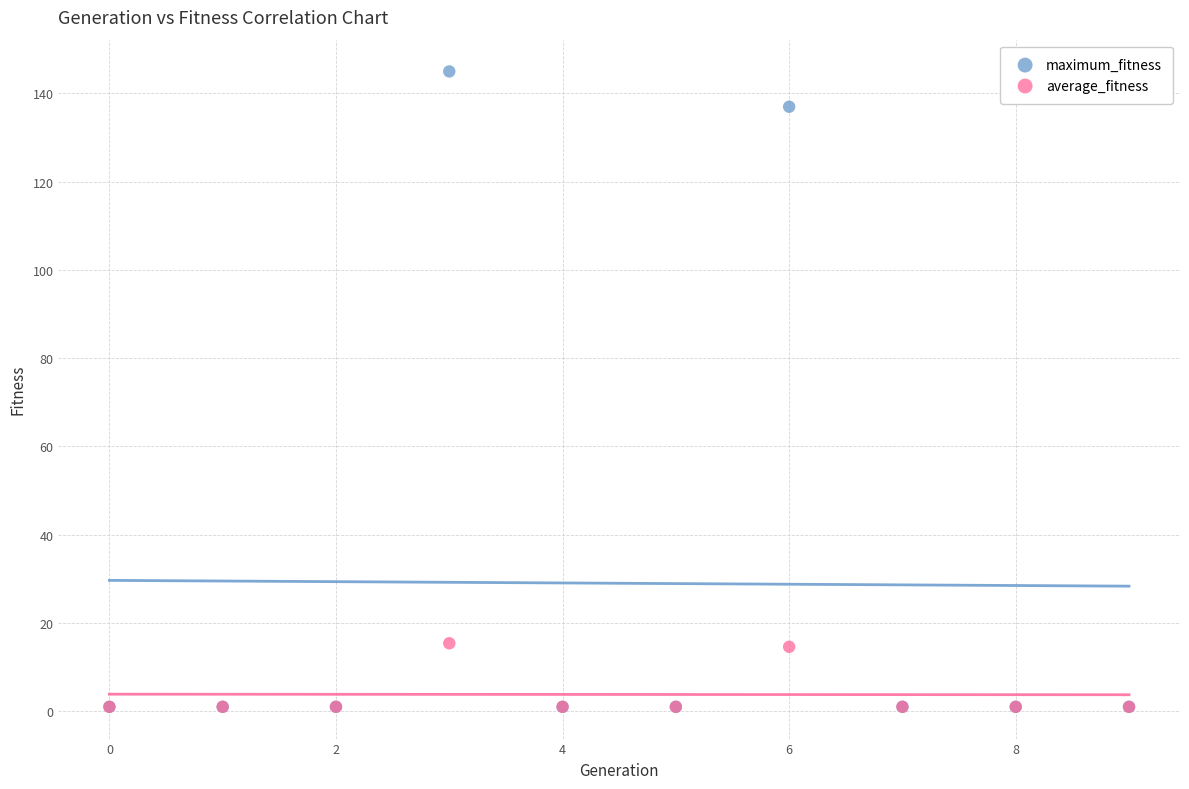

What are all the series names shown in the legend?

maximum_fitness, average_fitness